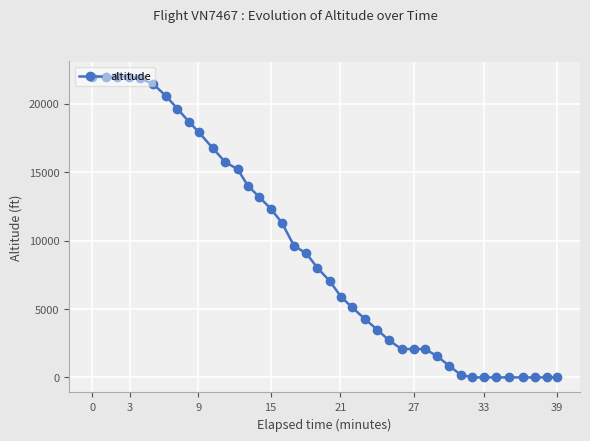

What is the difference between the maximum and minimum values?

22000